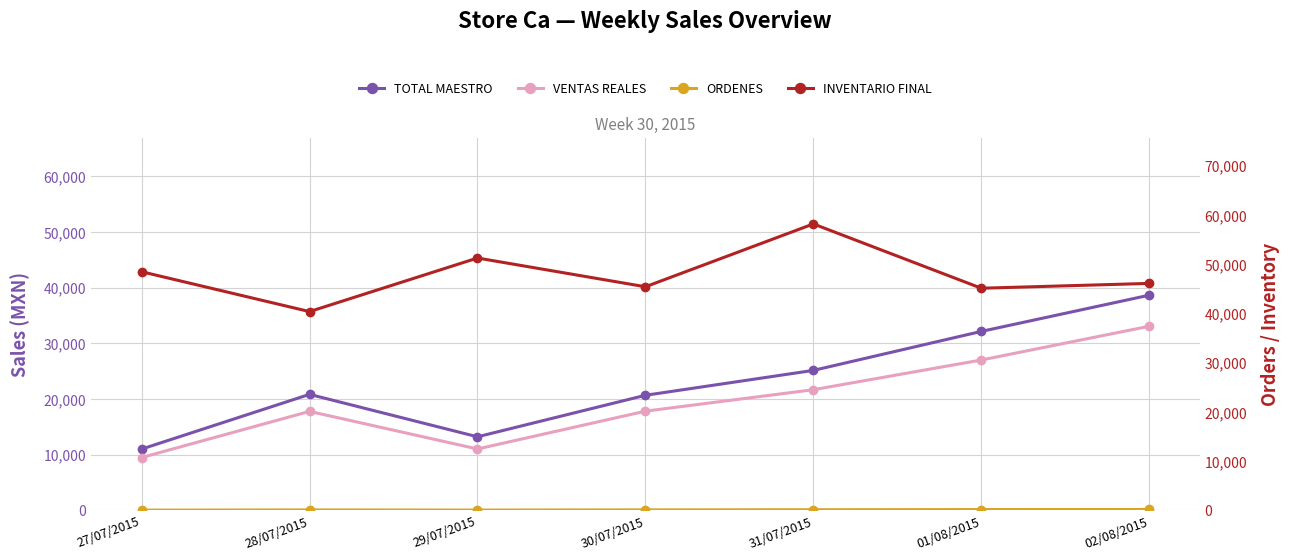

True or false: INVENTARIO FINAL and TOTAL MAESTRO intersect in this chart.

False